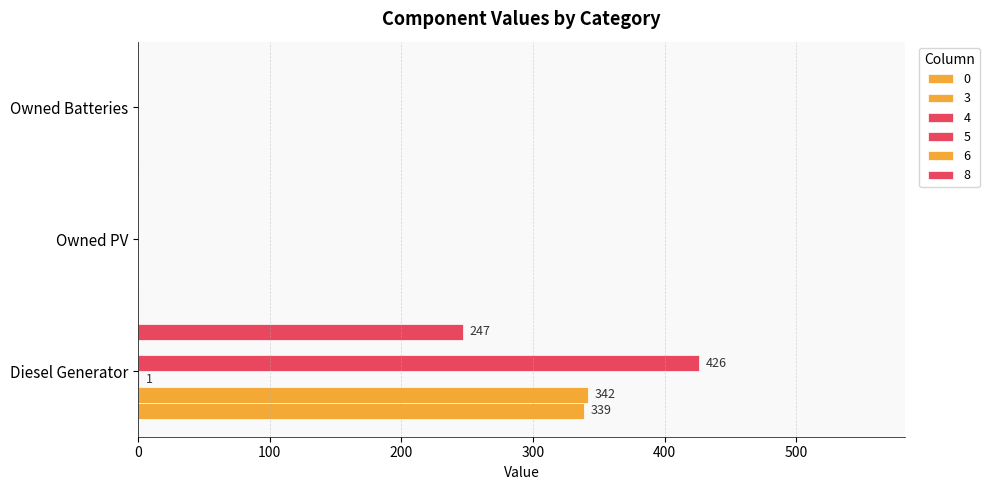

How many data points in 8 are above 0?

1